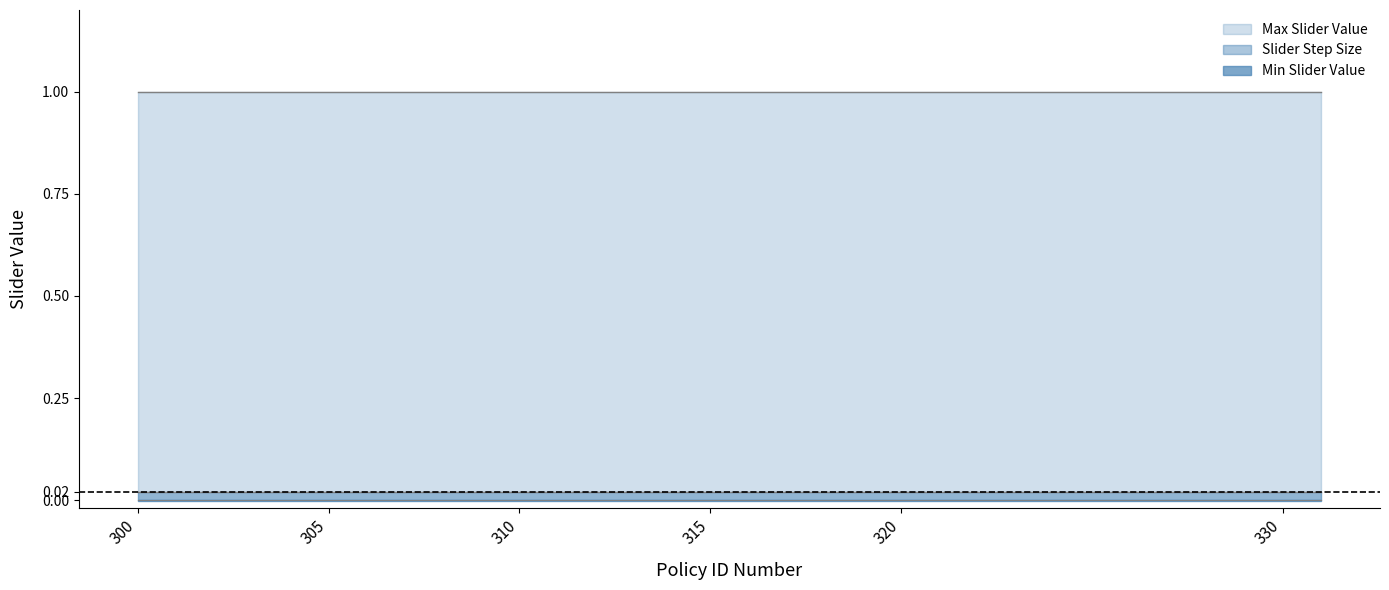

Which category has the highest value across all series?

300